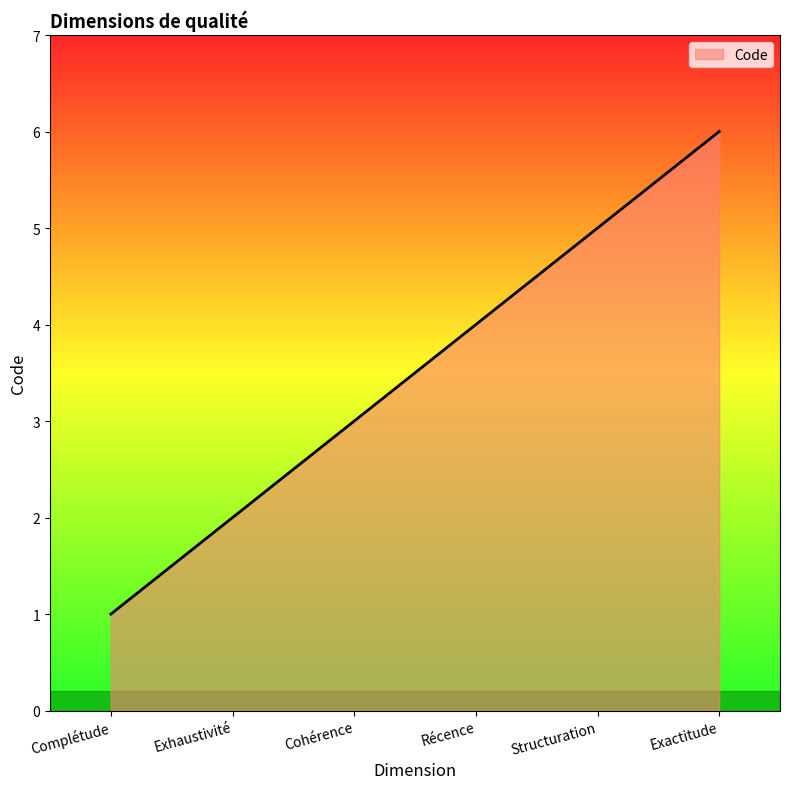

How many lines are shown in the chart?

1